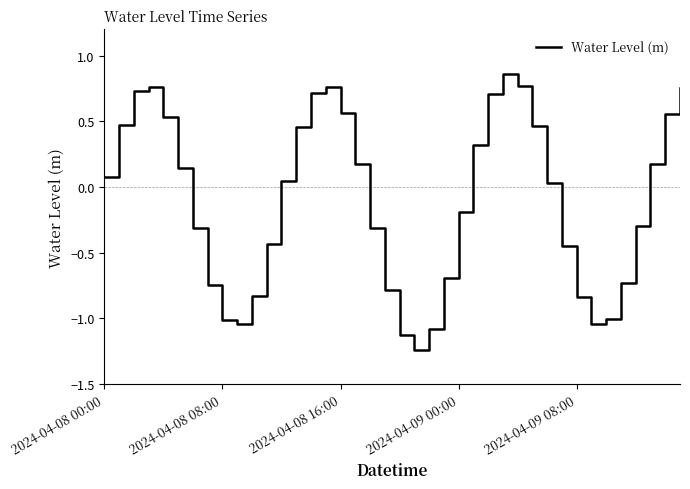

How many negative values are there?

19